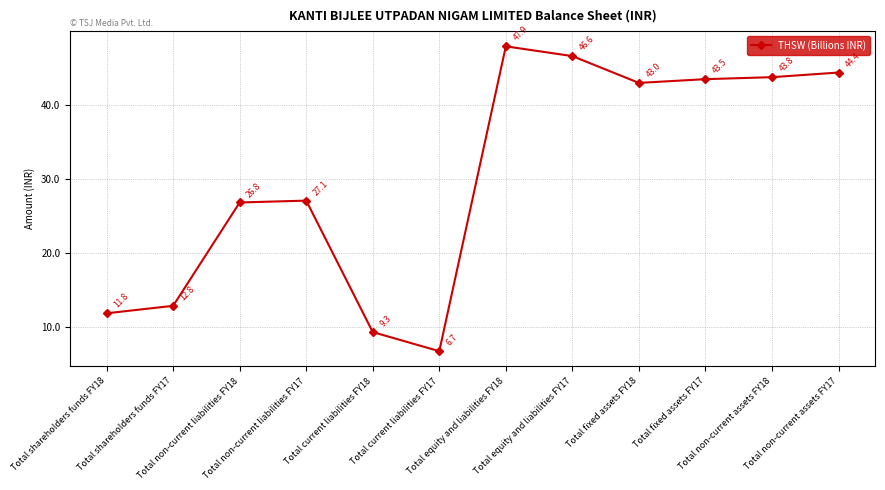

Between Total non-current assets FY17 and Total non-current liabilities FY17, which is larger?

Total non-current assets FY17